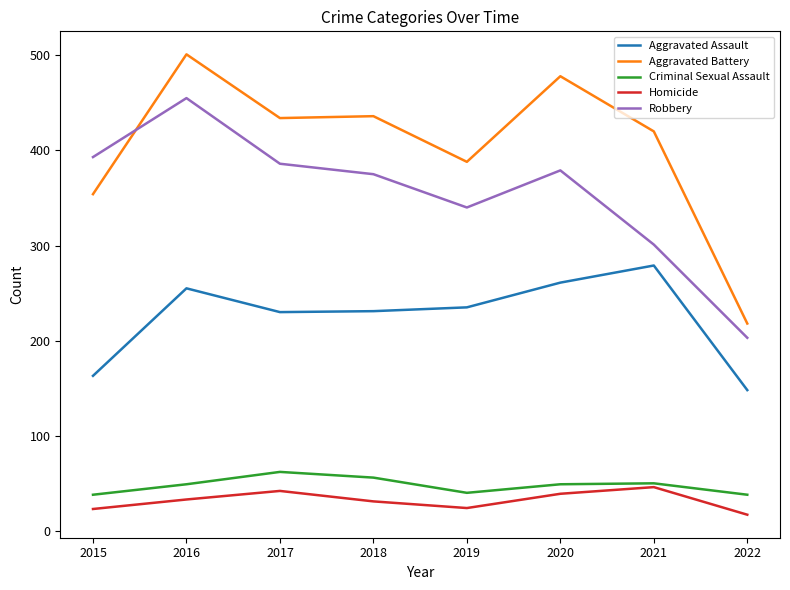

What is the spread (max minus min) of values at 2017?

392